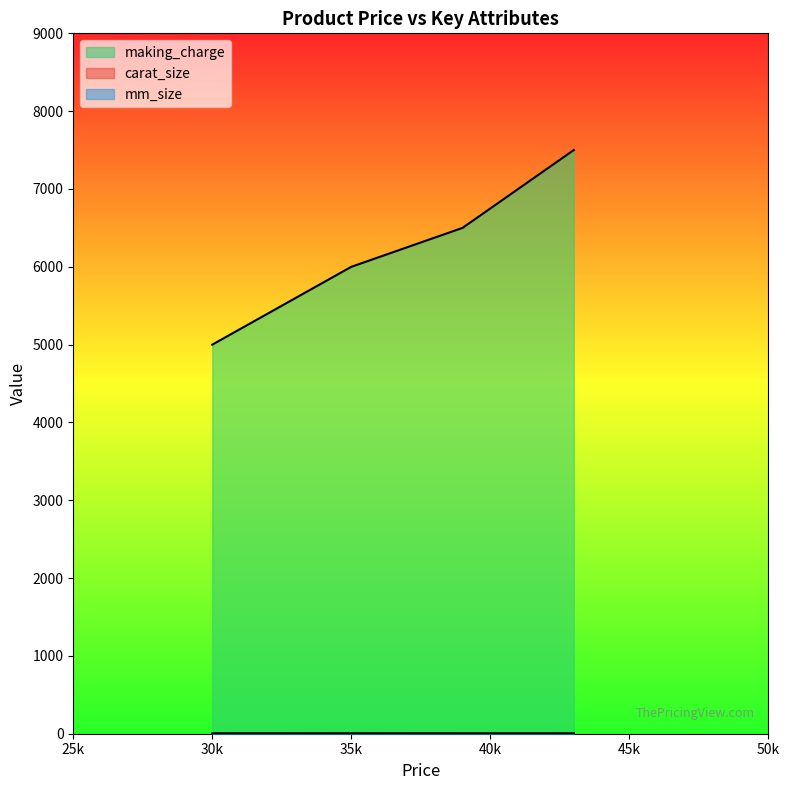

True or false: mm_size and making_charge intersect in this chart.

False